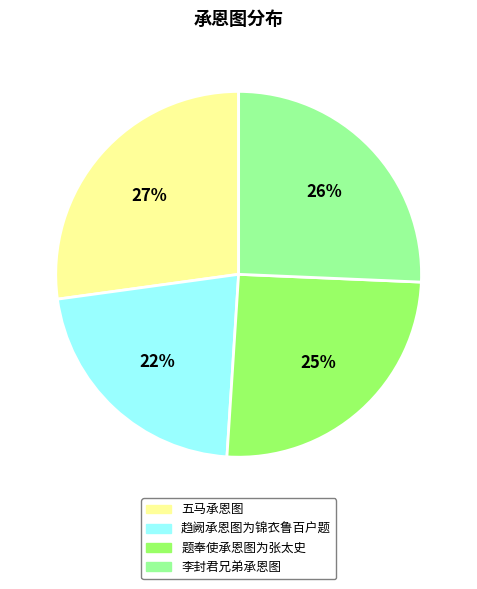

Combined, do 趋阙承恩图为锦衣鲁百户题 and 题奉使承恩图为张太史 account for over 50%?

No